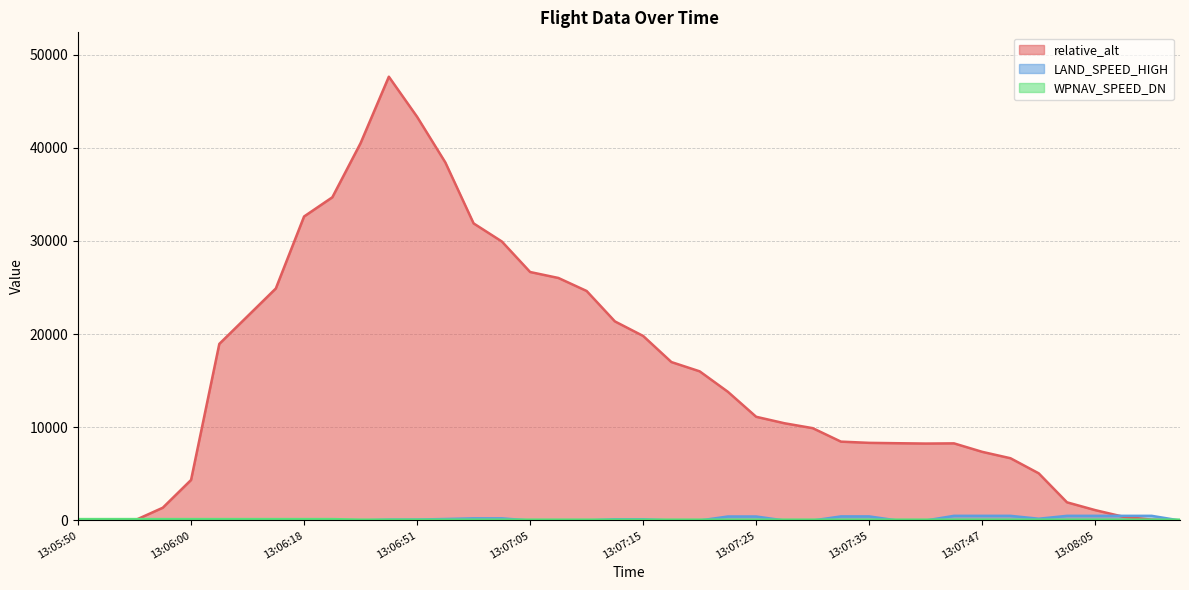

How many categories are shown in the chart?

40